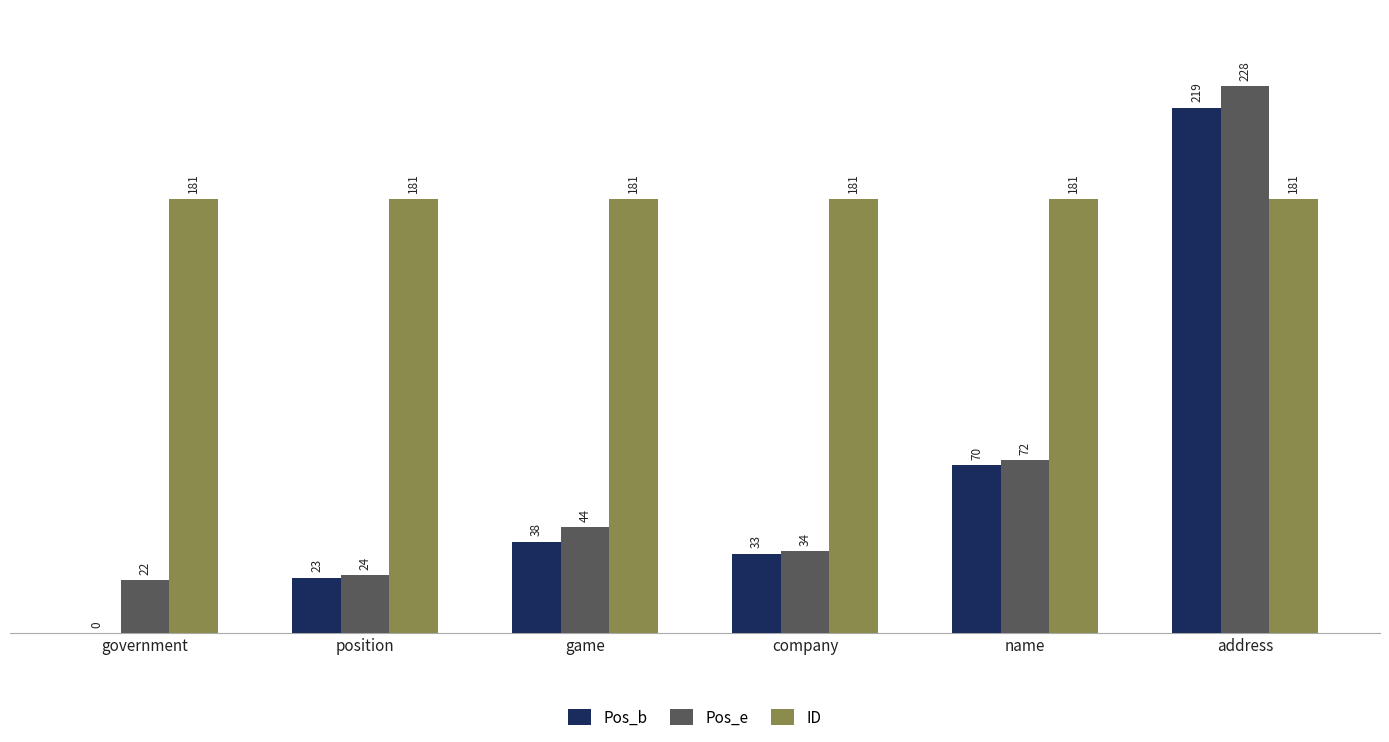

Which label corresponds to the largest value in the chart?

address